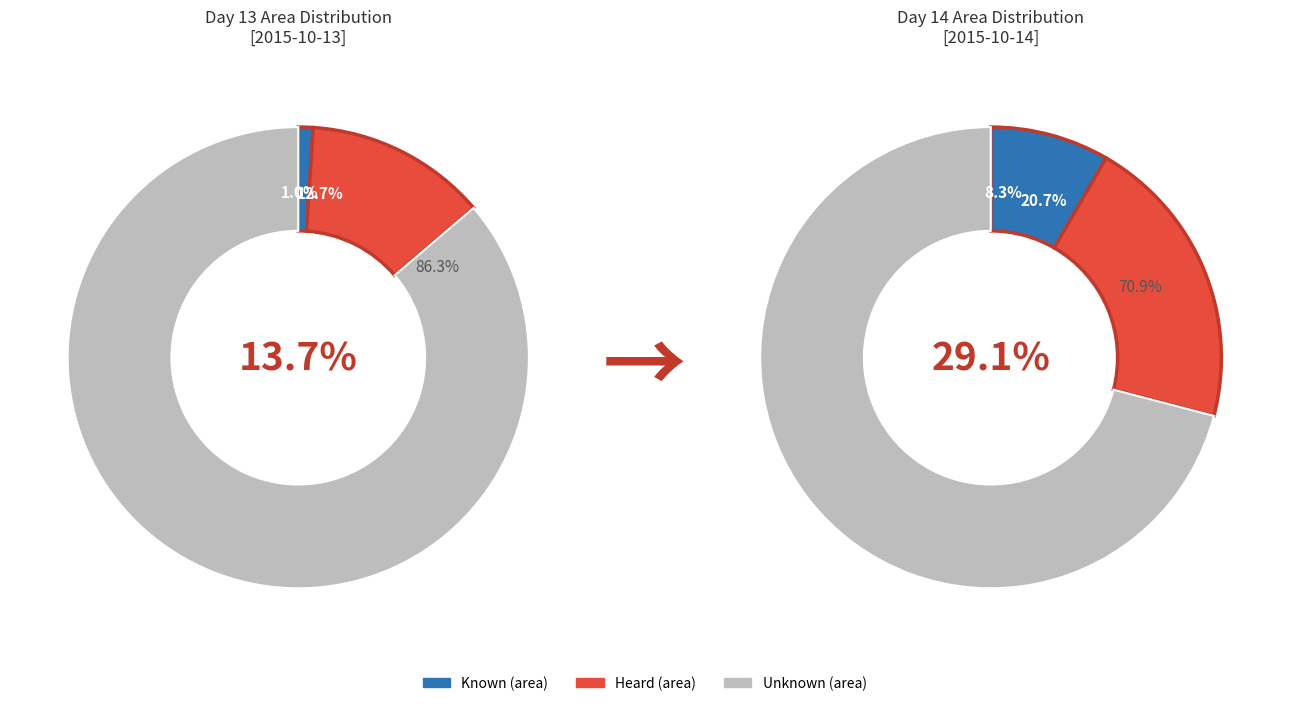

What is the ratio of the value at 13 to the value at 13?

17.5